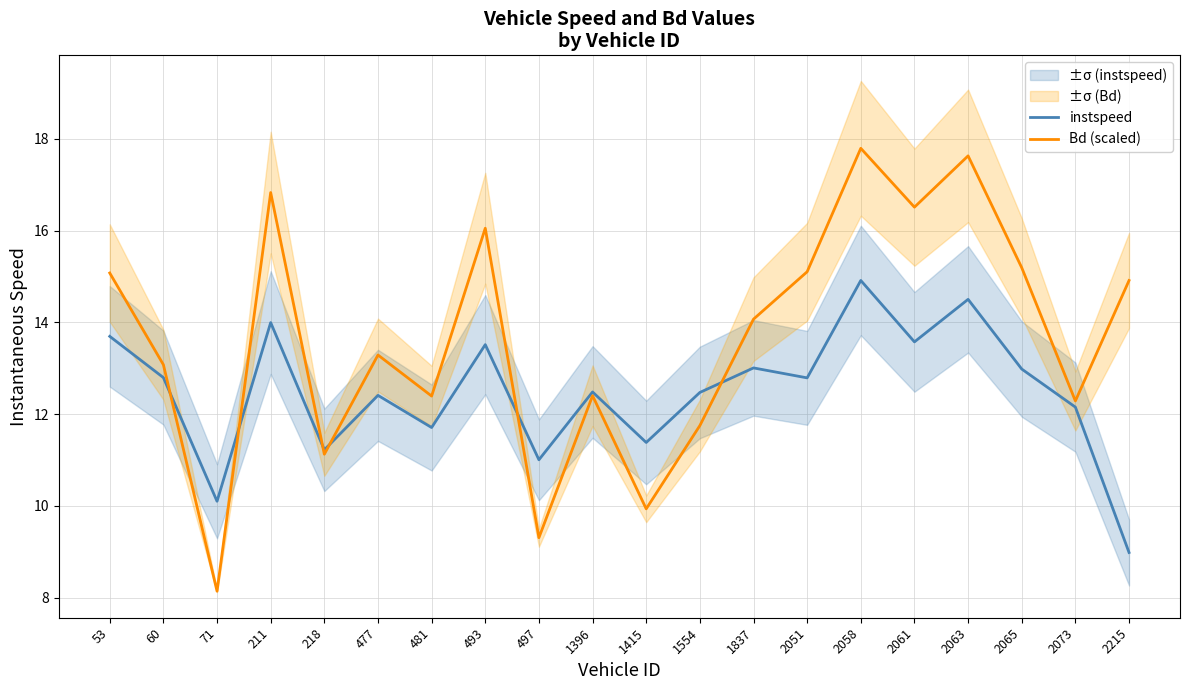

Is it true that Bd (scaled) equals 14.9 at 2215?

True